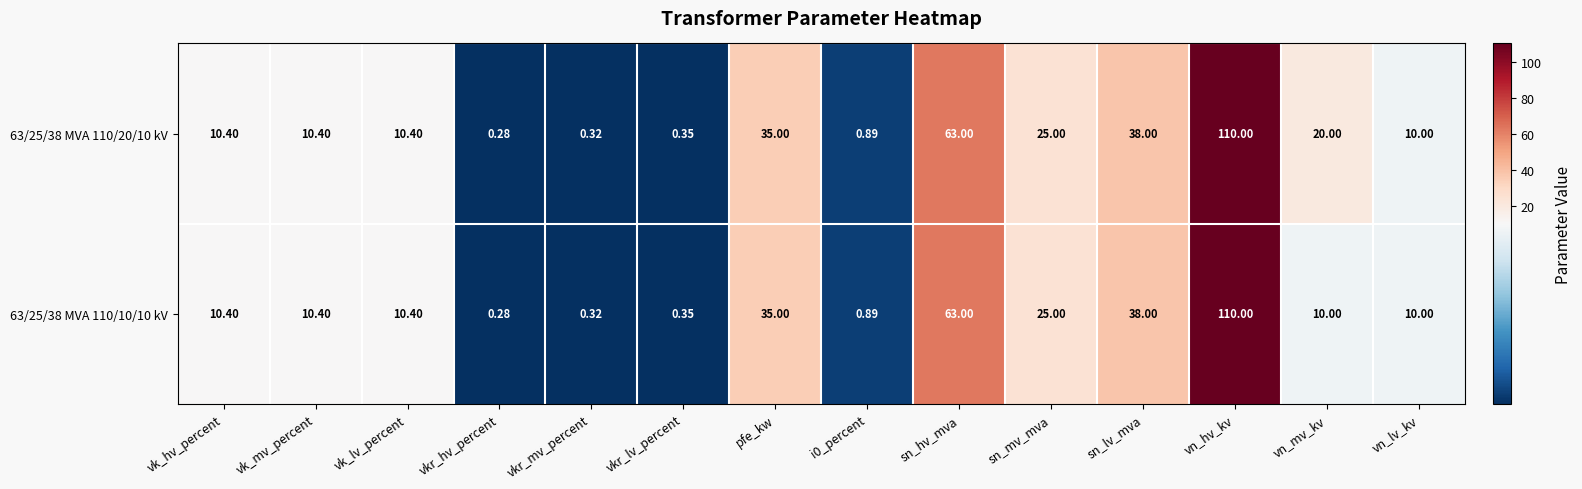

At which label does 63/25/38 MVA 110/20/10 kV reach its minimum?

vkr_hv_percent